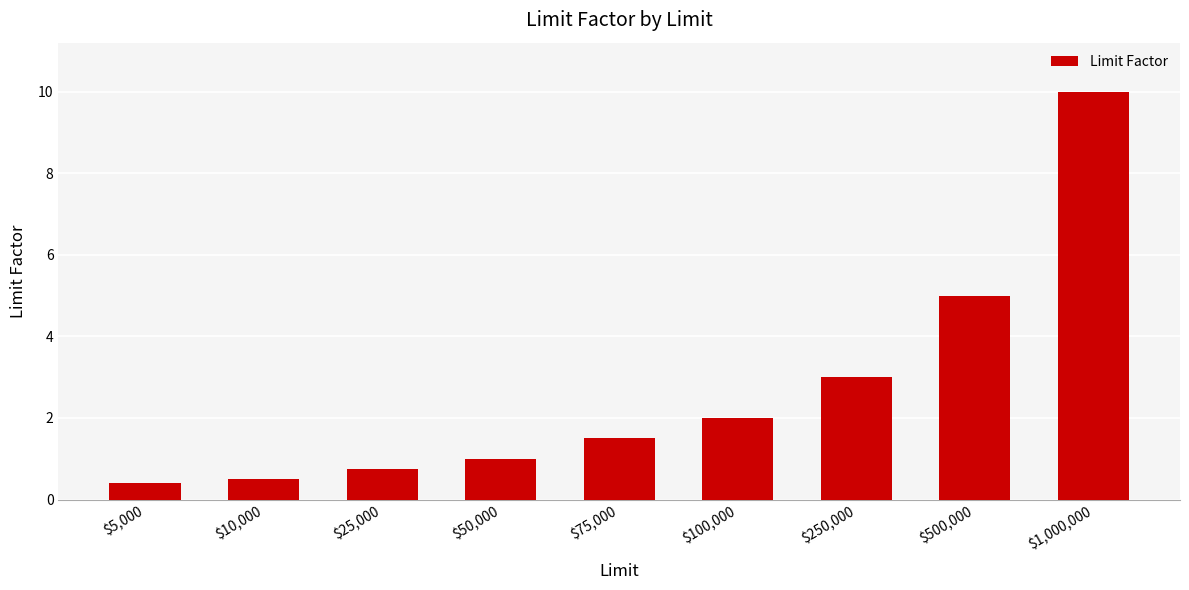

Rank the categories by value from highest to lowest.

$1,000,000, $500,000, $250,000, $100,000, $75,000, $50,000, $25,000, $10,000, $5,000